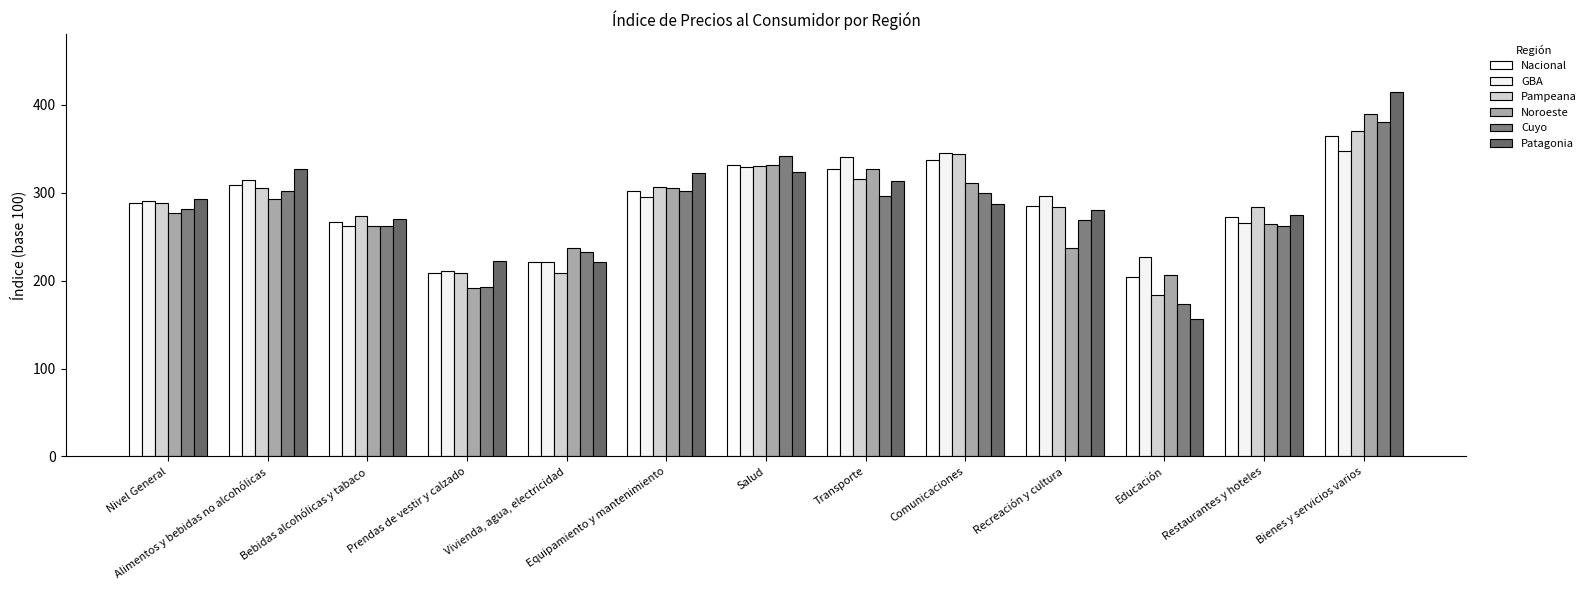

What is the spread (max minus min) of values at Nivel General?

15.0